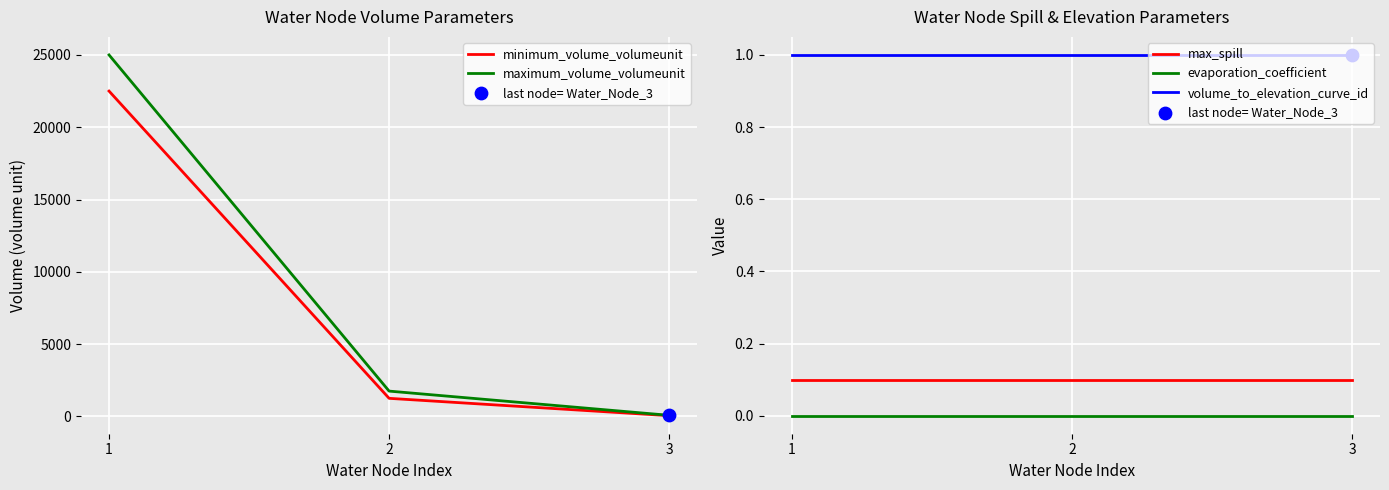

Which series has the largest total across all categories?

maximum_volume_volumeunit